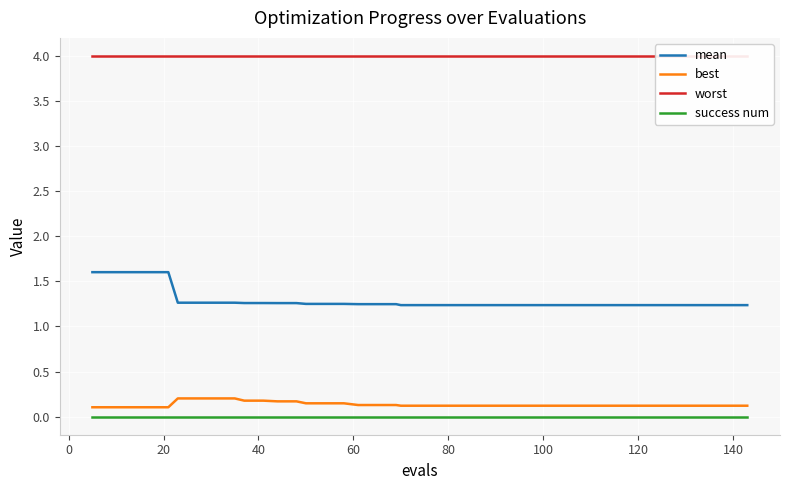

What is the highest value of the mean series?

1.6